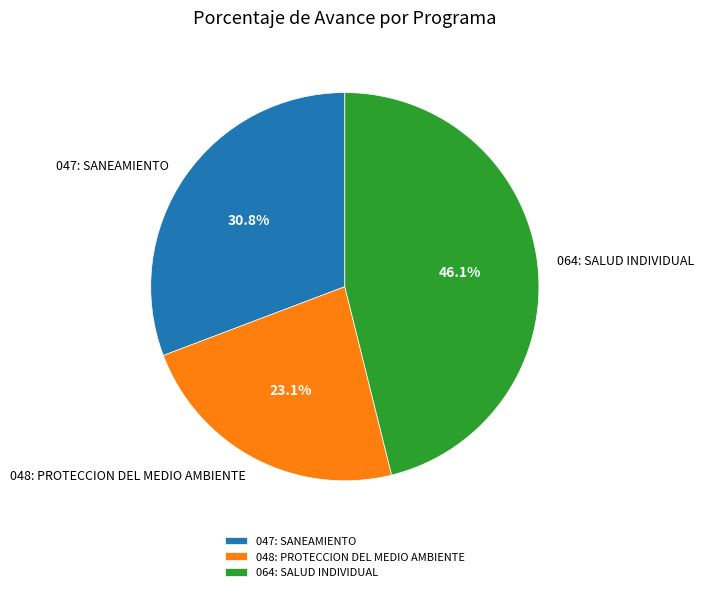

True or false: 048: PROTECCION DEL MEDIO AMBIENTE accounts for 9% of the total.

False